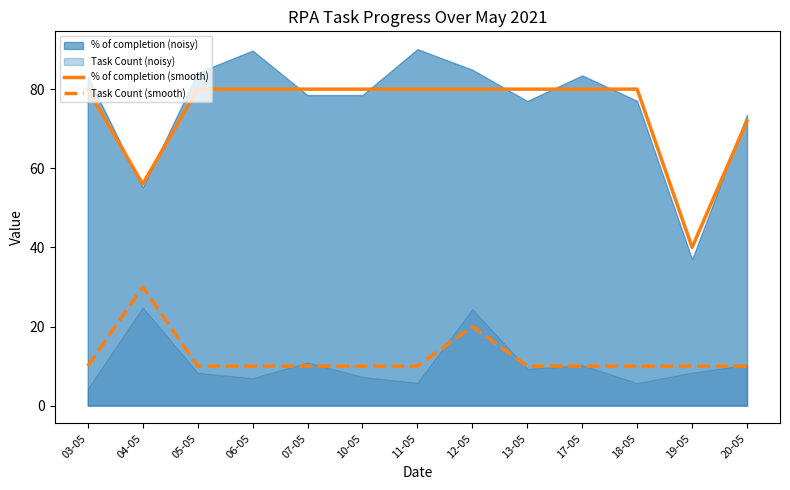

Between 04-05 and 11-05, which is larger?

11-05